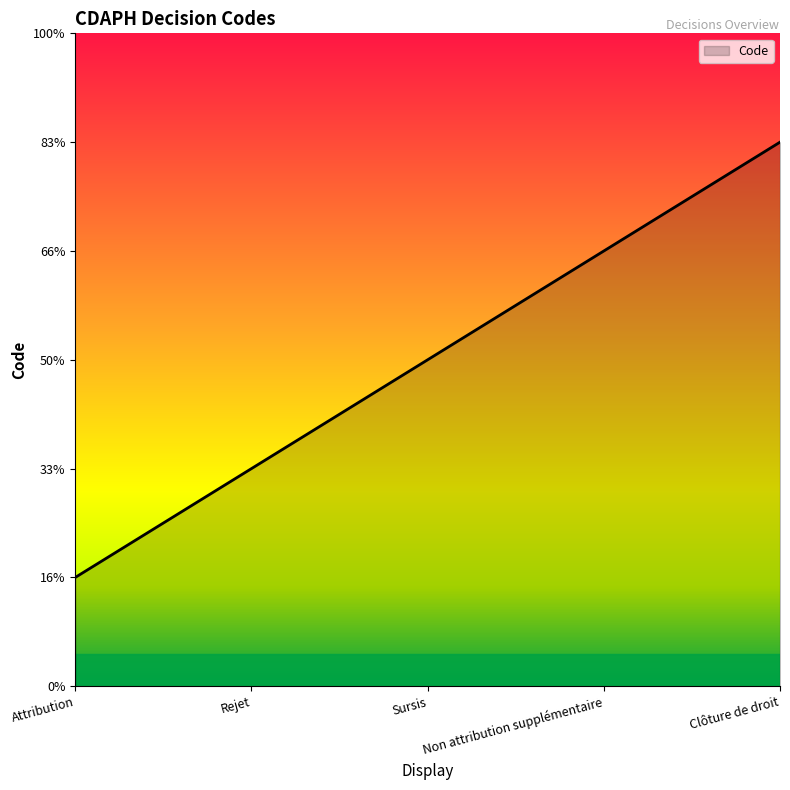

What is the value of the 4th point from the left?

4